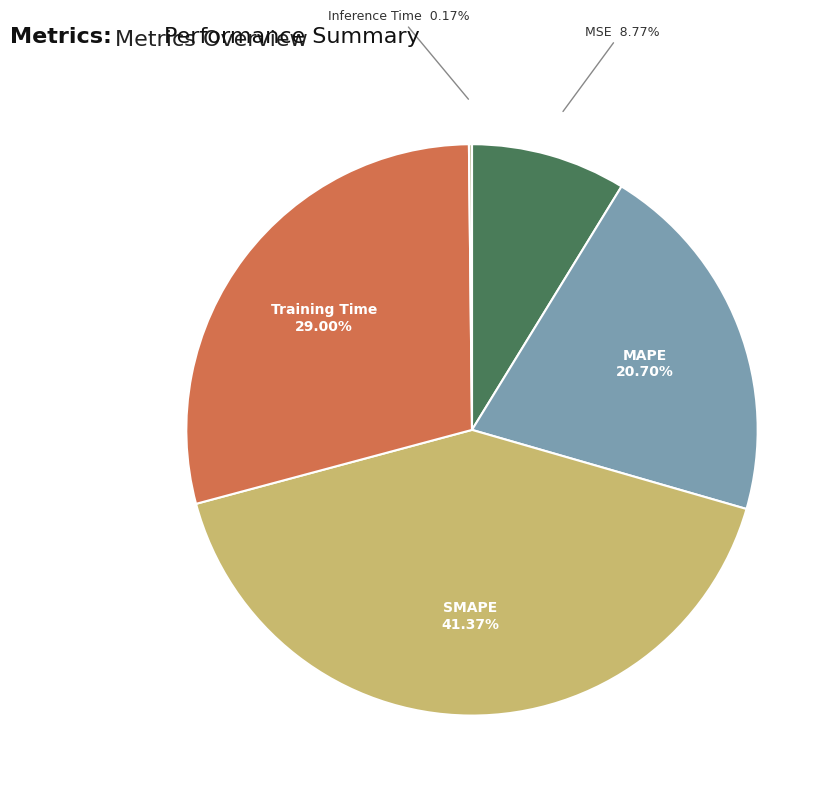

How much of the chart is everything except Training Time?

71.0%